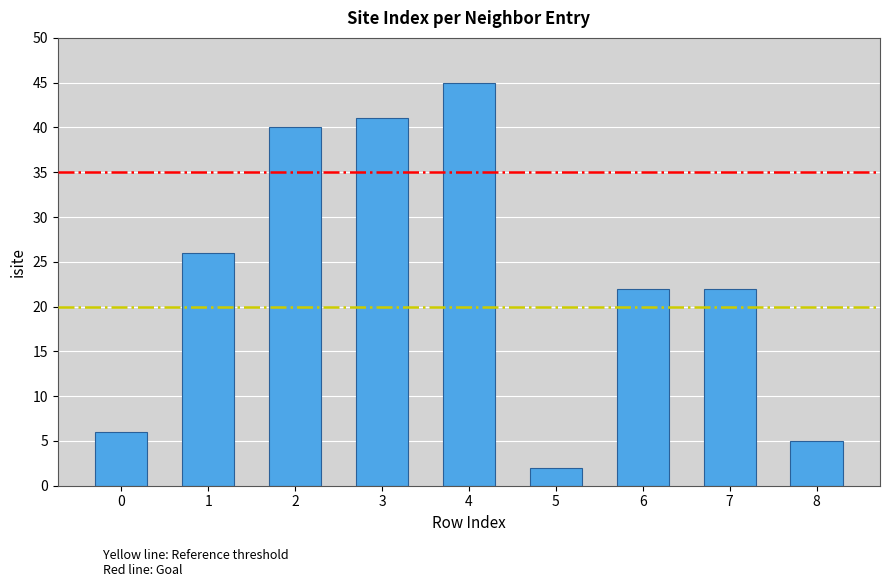

Is it true that the value at 6 is 22?

True